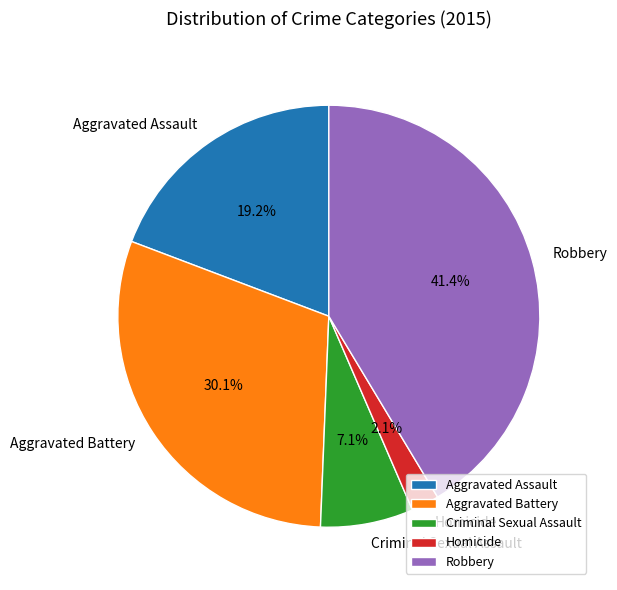

Which slice is the smallest?

Homicide